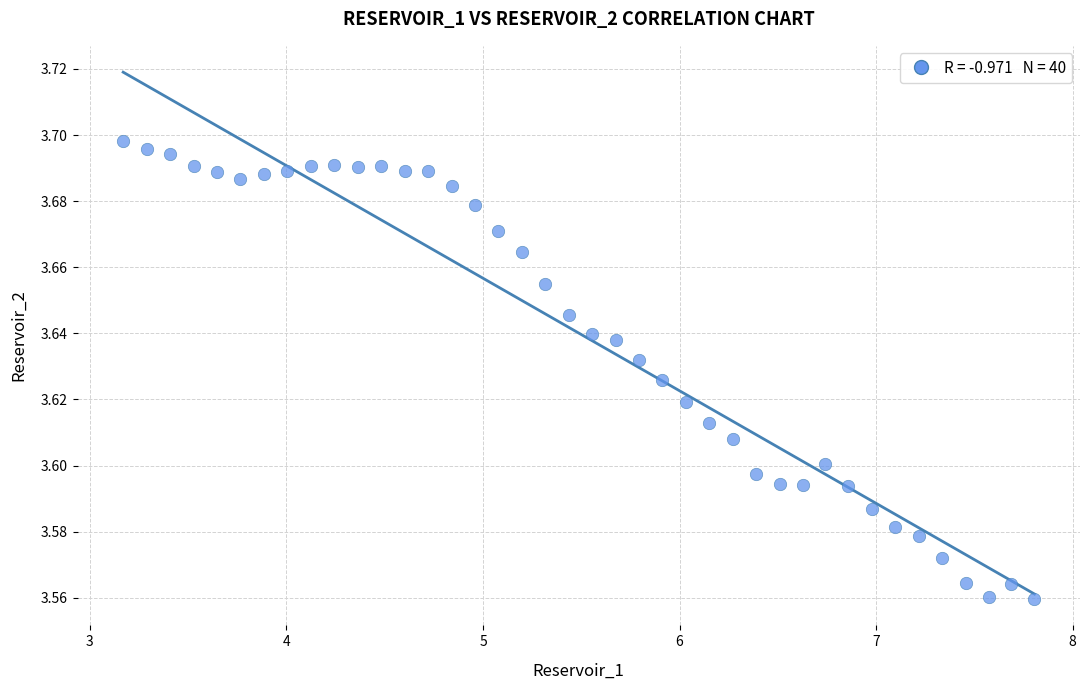

What is the range of X values (max minus min)?

4.6